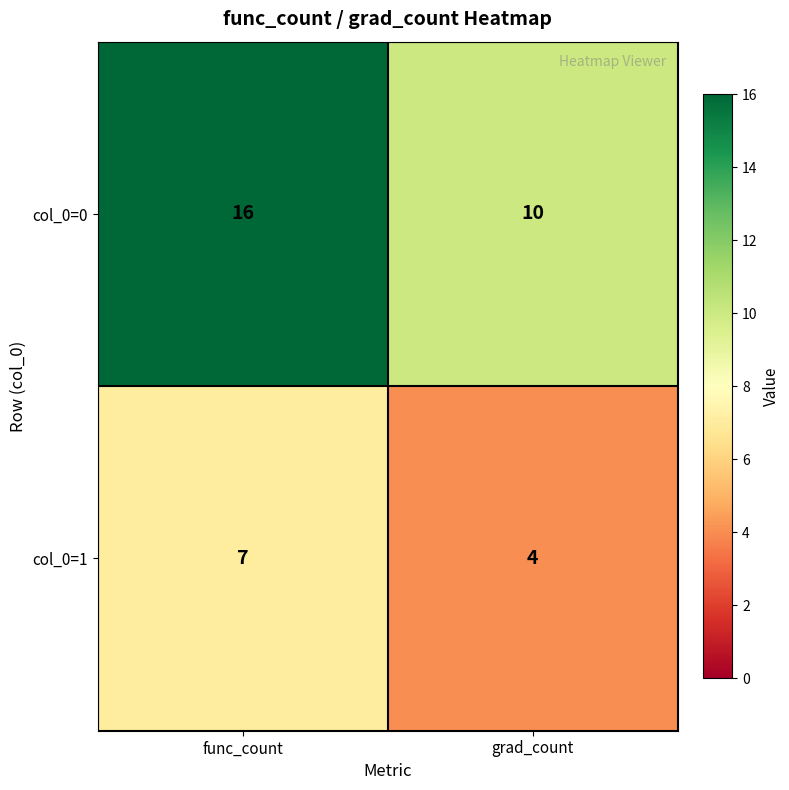

What is the total value across all series at func_count?

23